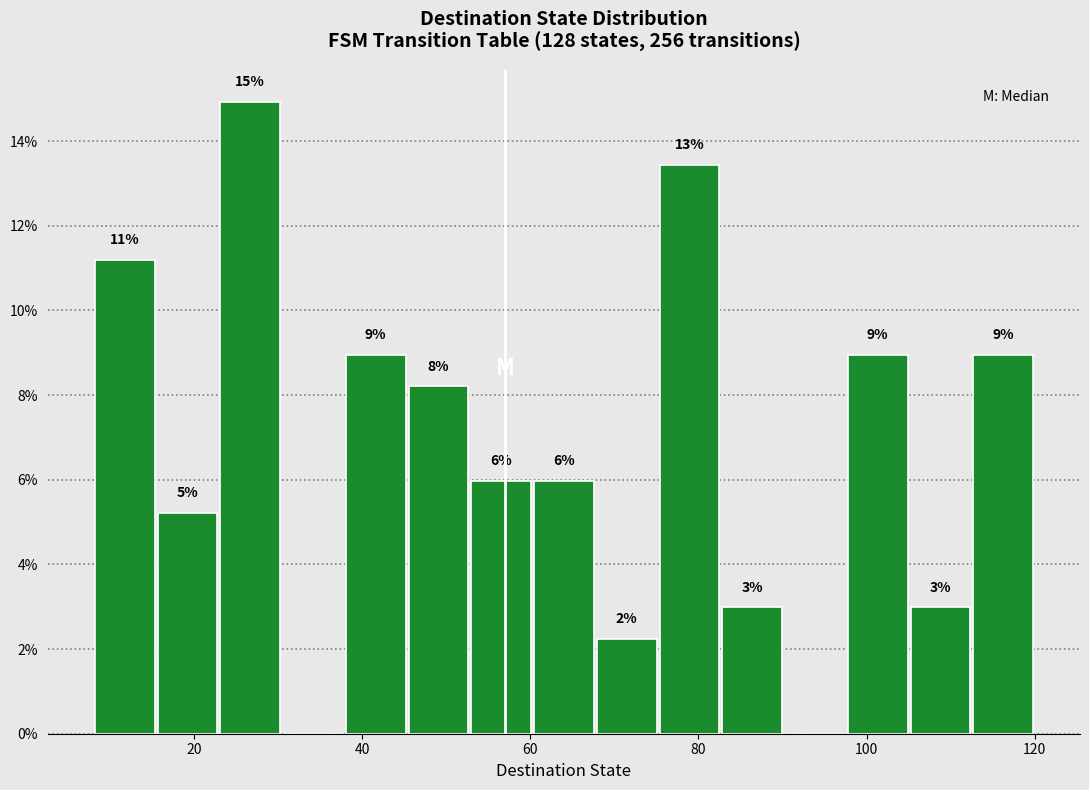

Read against the x-axis, roughly where is the centre of the tallest bar?

26